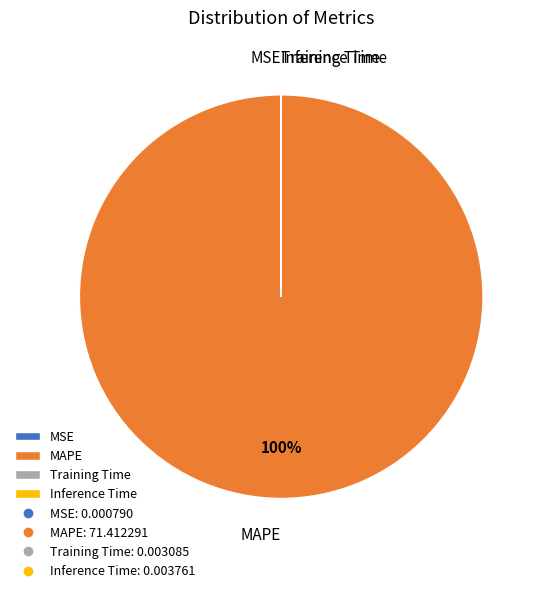

The MAPE slice represents 100% of the pie. True or false?

True